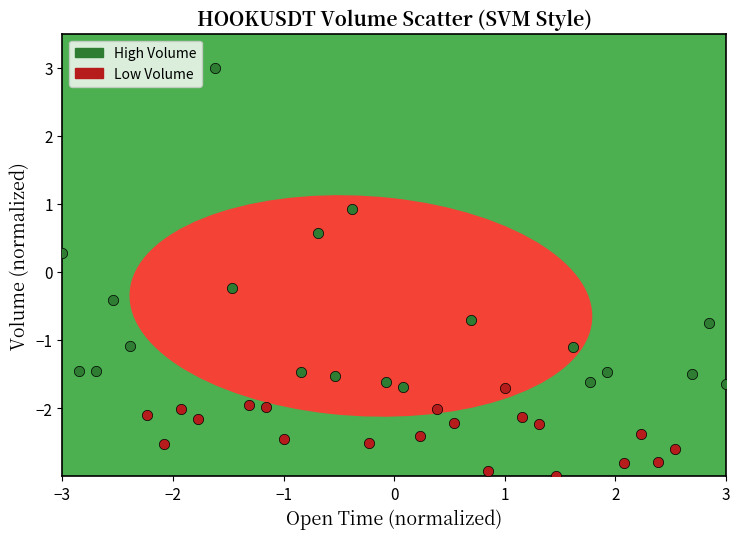

Which series contains the highest Y value?

High Volume